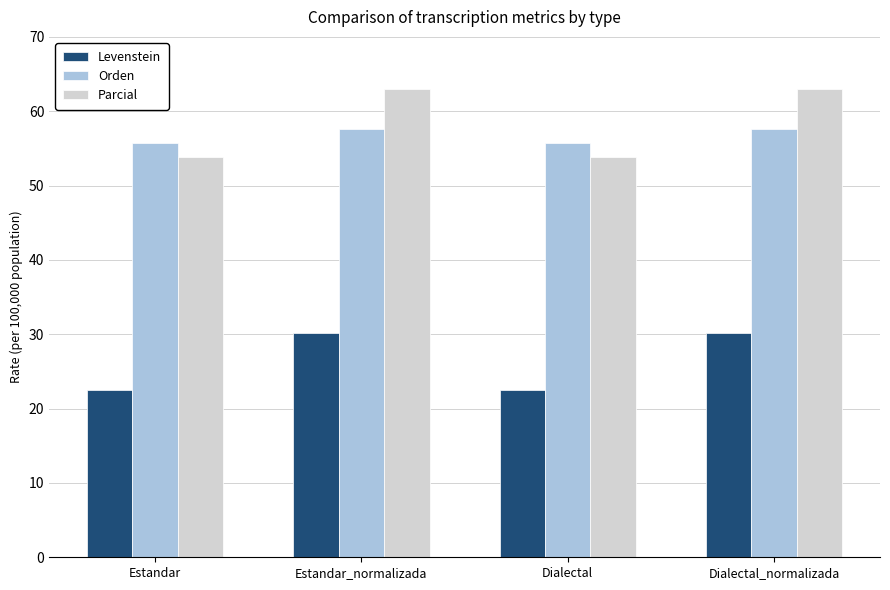

What is the average value of the Parcial series?

58.4